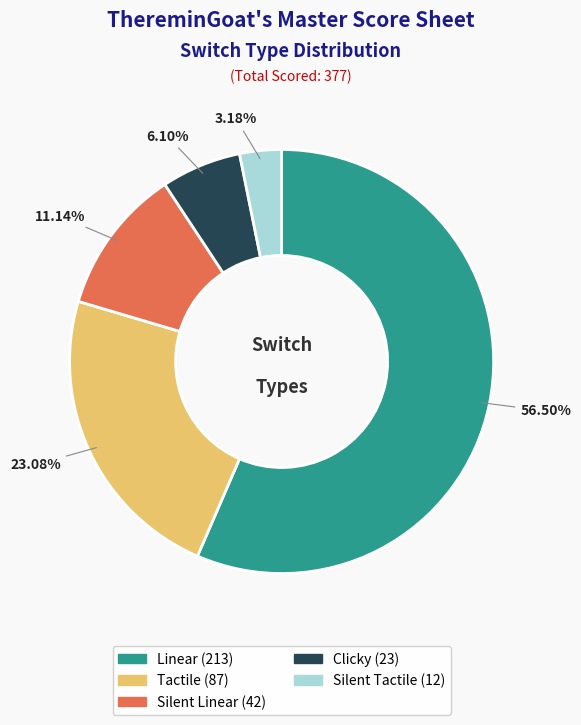

How many slices are in this pie chart?

5